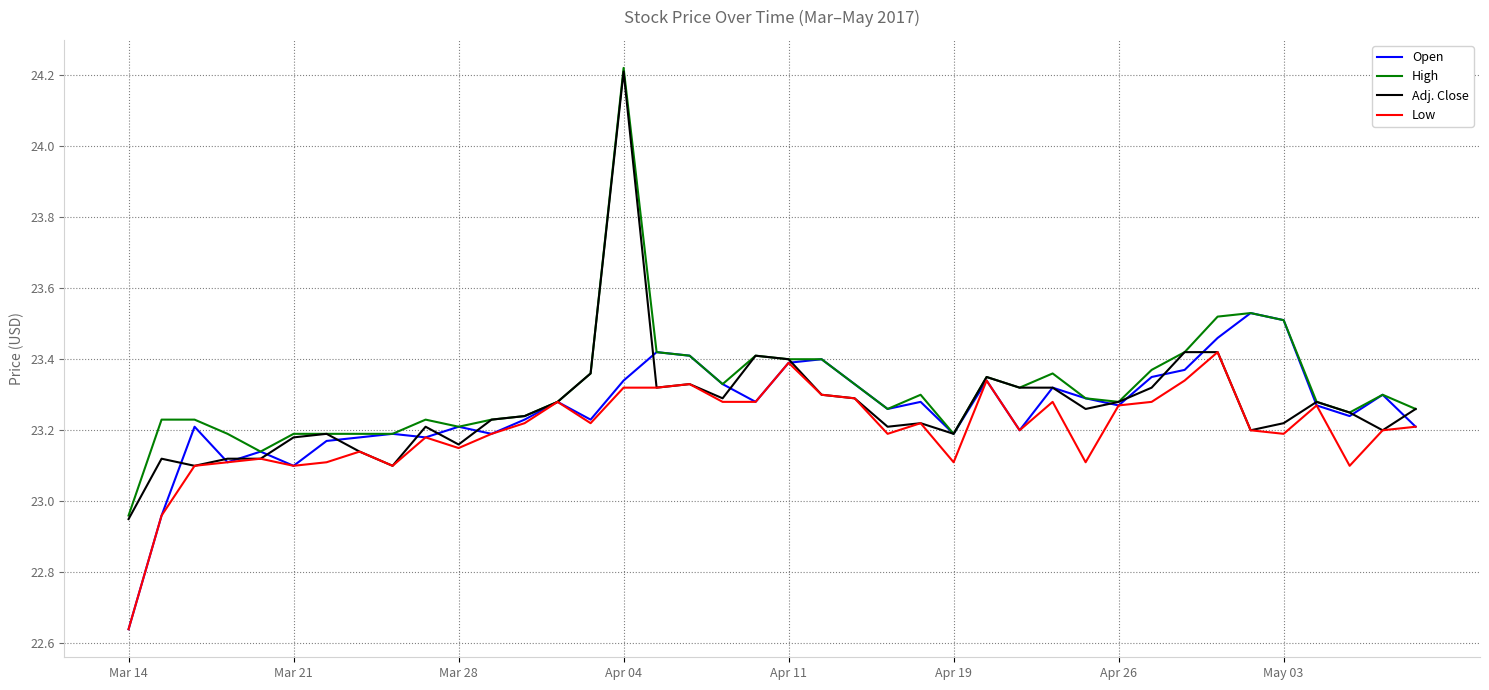

At how many categories does at least one series exceed 23?

39